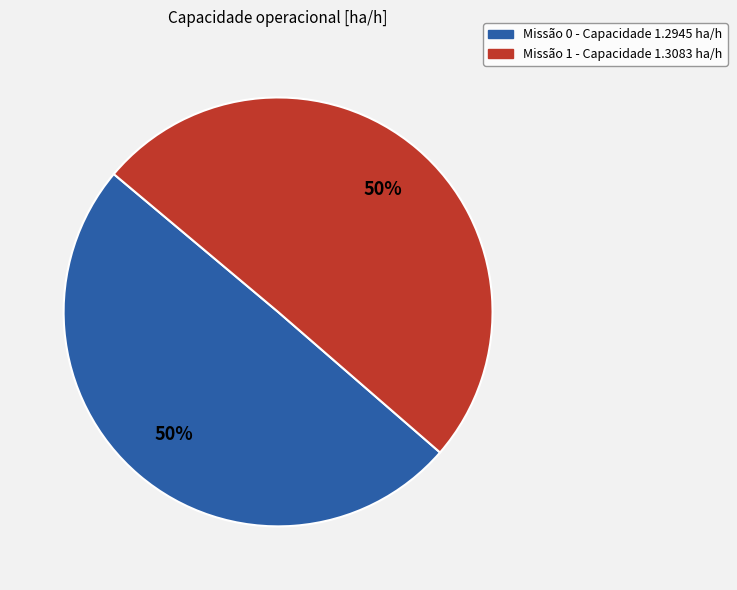

How many slices are in this pie chart?

2